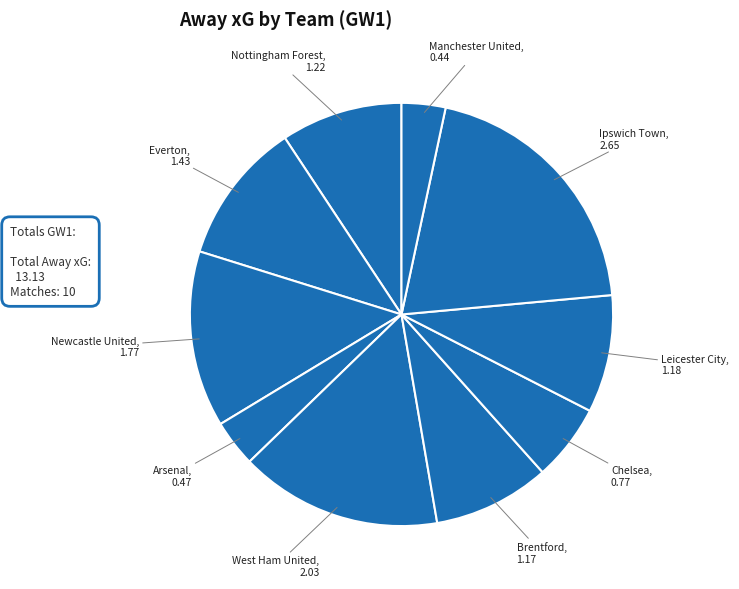

Count the number of slices in the pie.

10